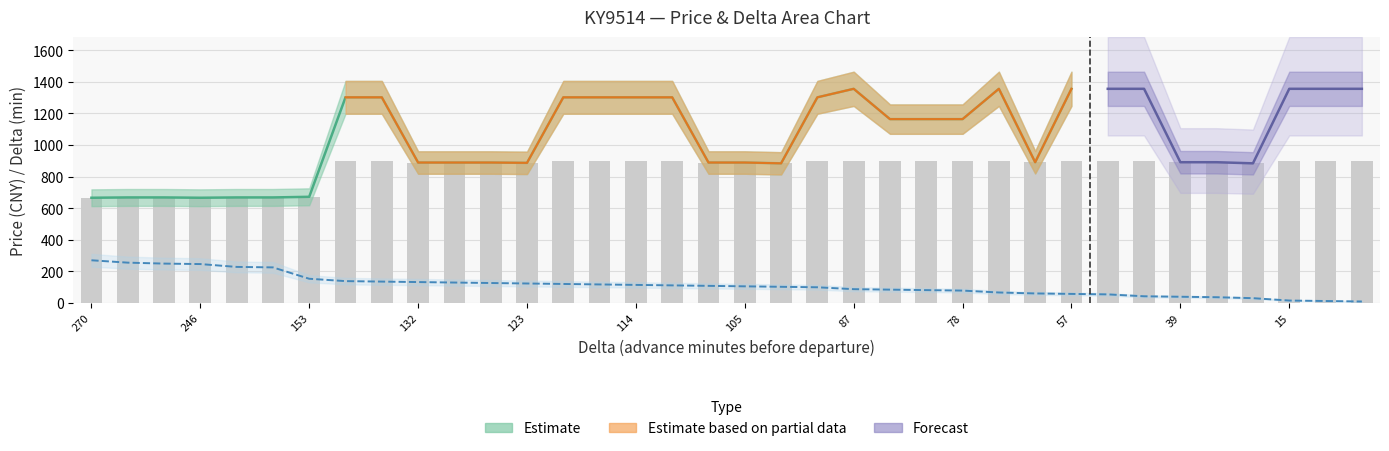

How many bars are there in total?

36